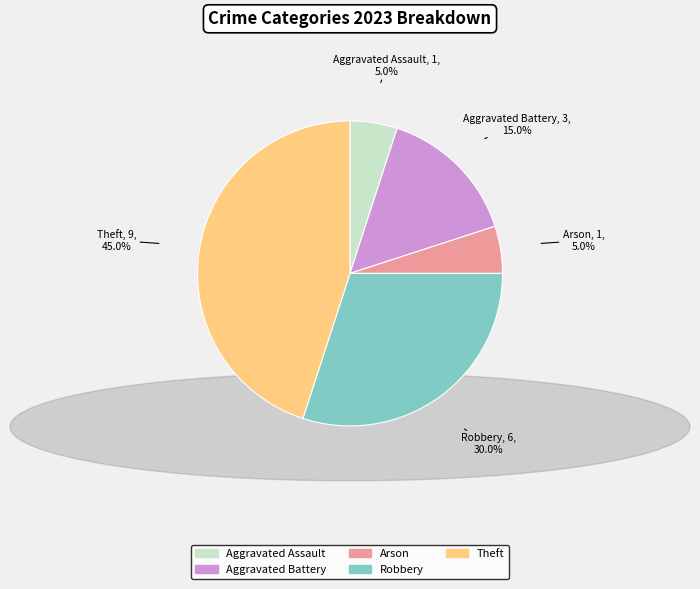

To the nearest percent, what is the average slice percentage?

20%